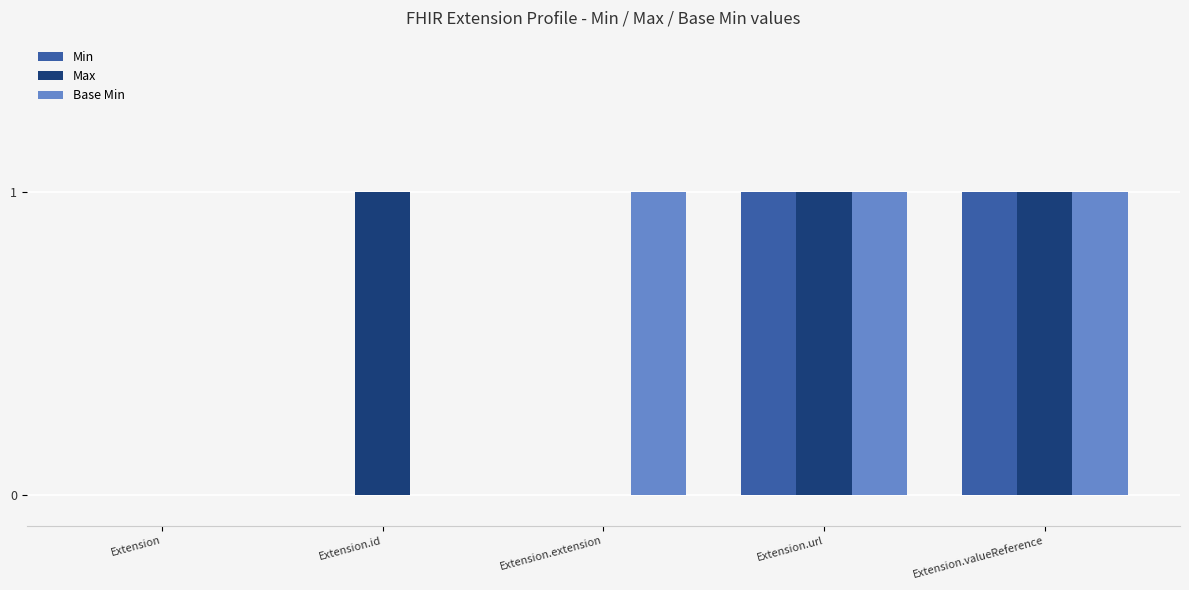

How many groups of bars are there?

5